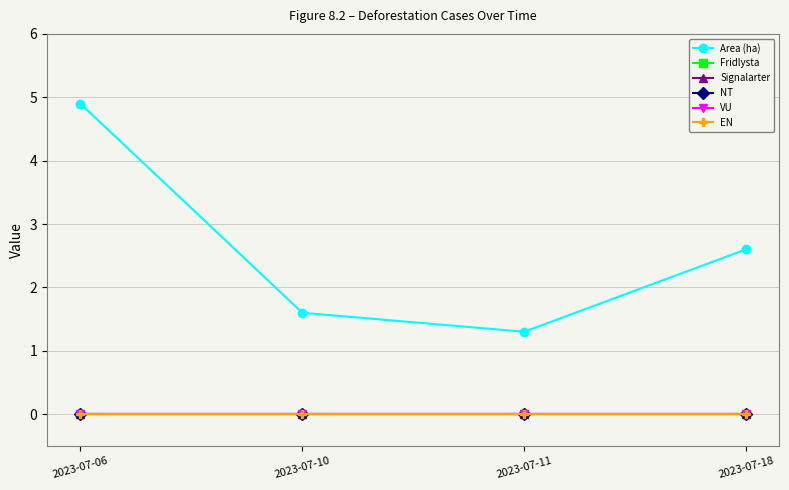

Does the chart have visible grid lines?

Yes